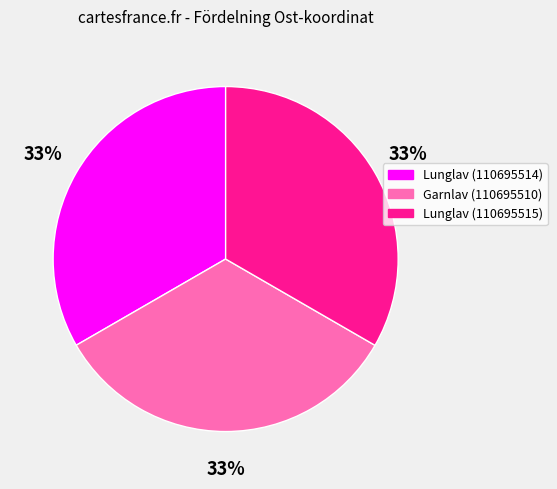

To the nearest percent, what is the combined percentage of Lunglav (110695515) and Garnlav (110695510)?

67%